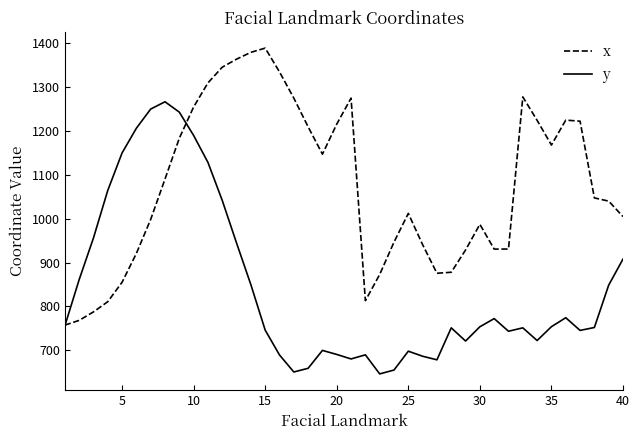

What is the average value of the y series?

844.1